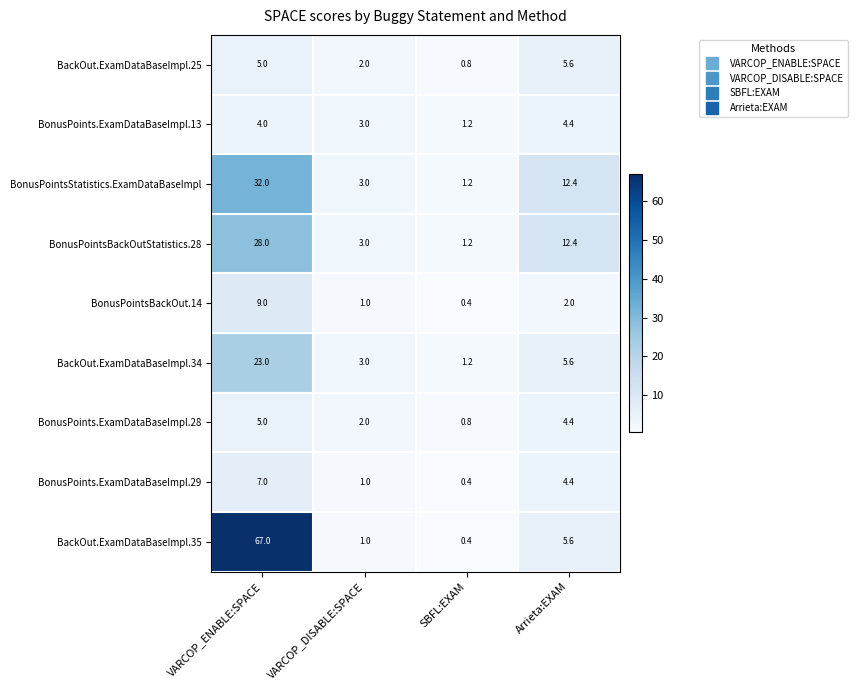

How many categories are shown in the chart?

4